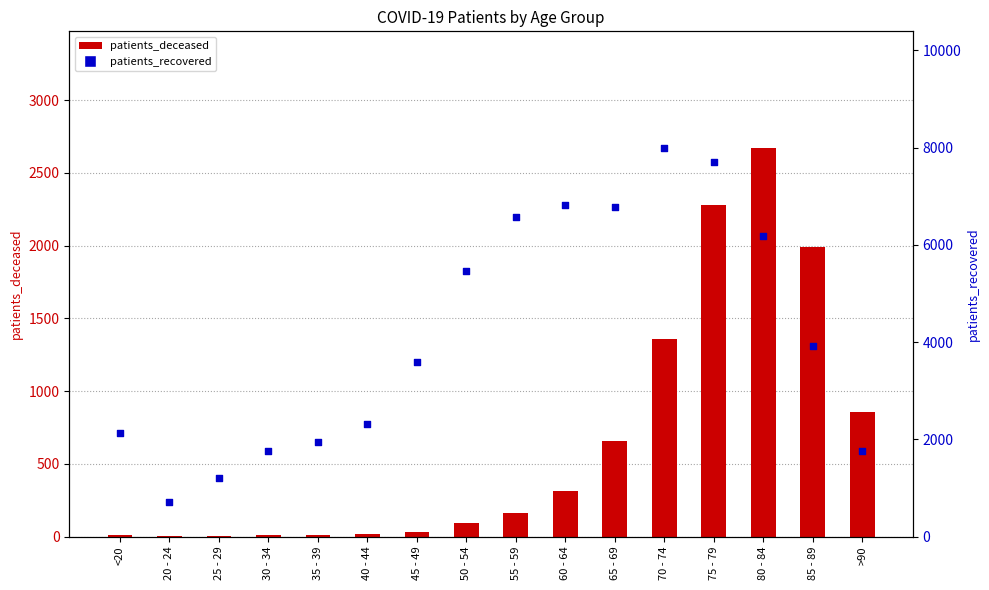

Is the value of patients_deceased at 75 - 79 greater than the value of patients_recovered at 75 - 79?

No